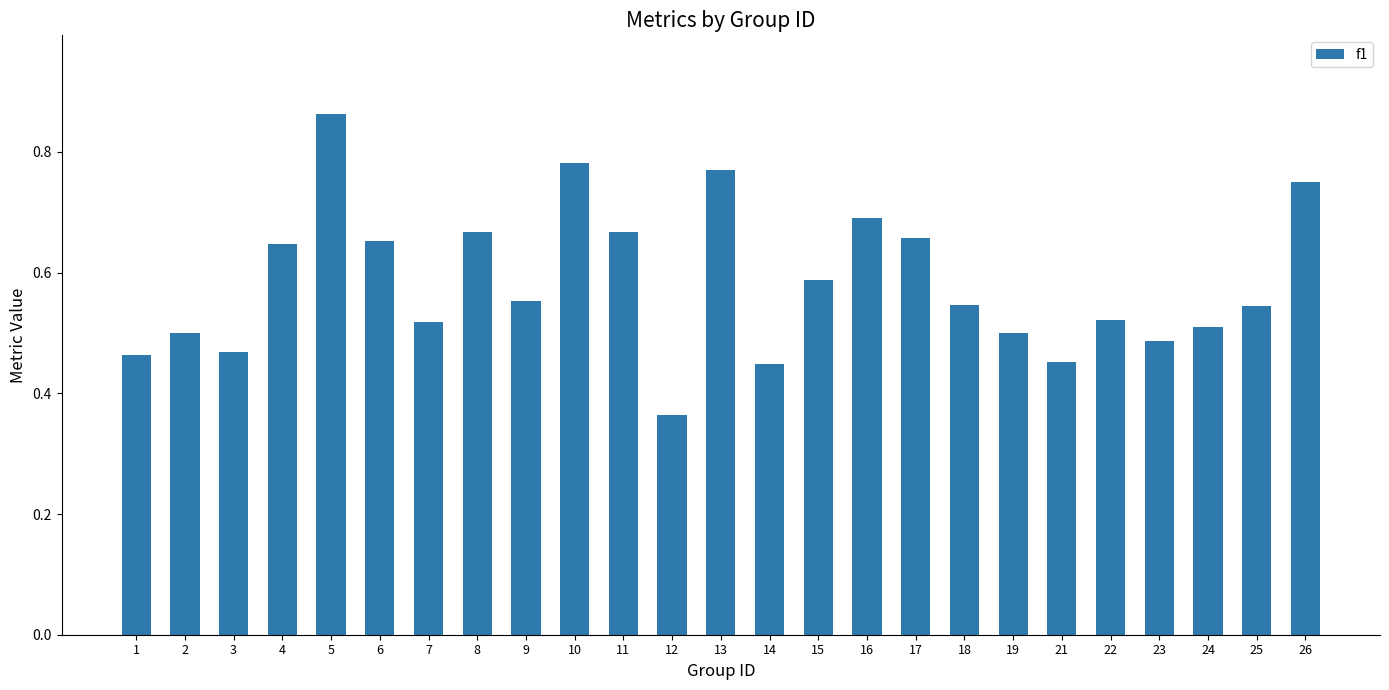

At which category does the chart reach its peak across all series?

5